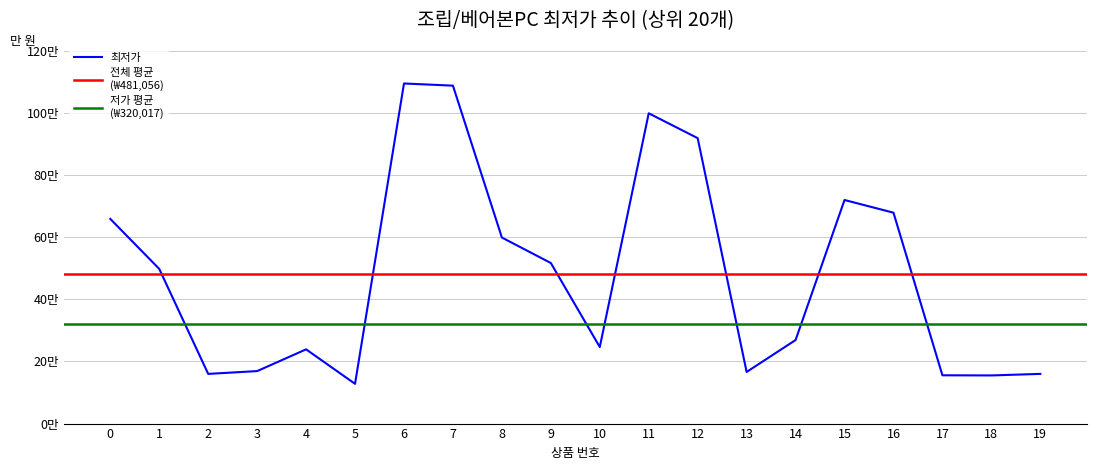

Reading left to right, what are all the values shown in this chart?

0=659000	1=498000	2=160000	3=169000	4=239000	5=128000	6=1095000	7=1088000	8=599000	9=517000	10=246500	11=999000	12=919000	13=166250	14=269000	15=719860	16=679000	17=155500	18=155000	19=160000